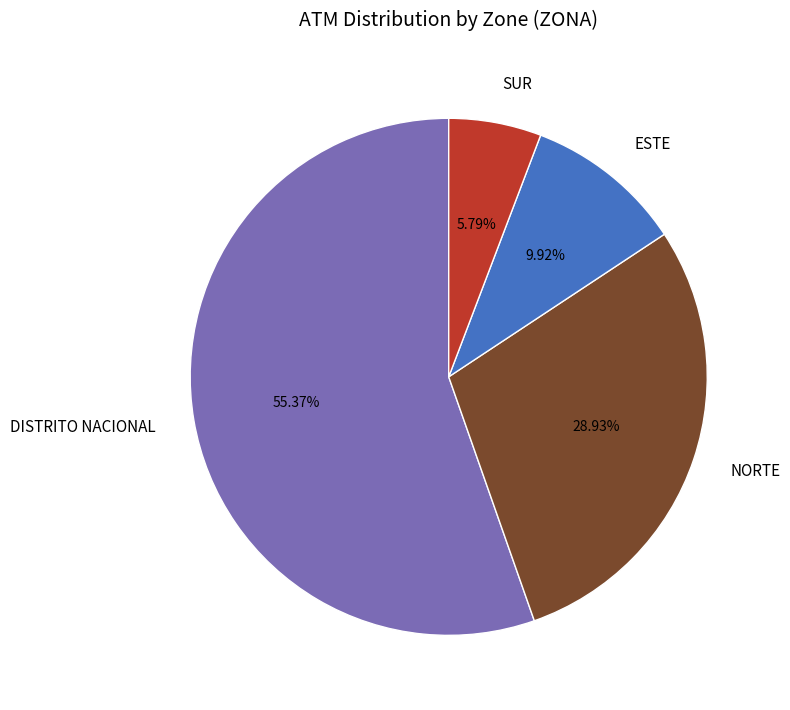

What is the majority slice?

DISTRITO NACIONAL